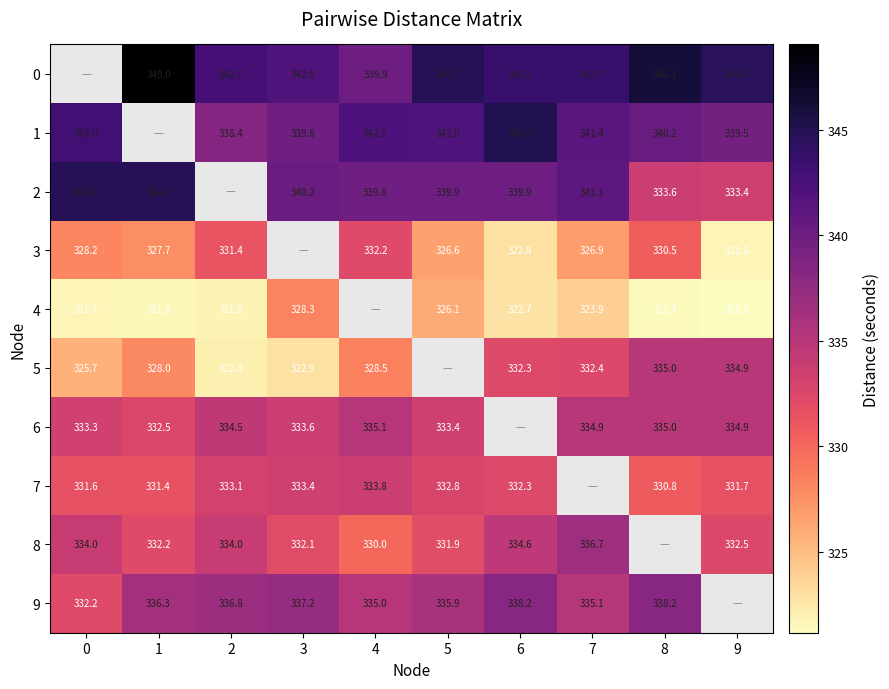

The value of 0 at 6 is 343.5. True or false?

True